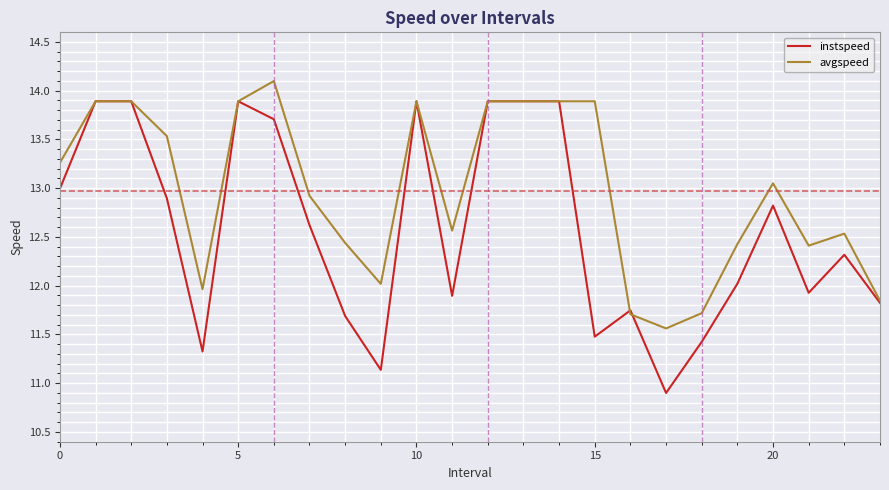

In instspeed, how many points are lower than both neighbors (excluding endpoints)?

6